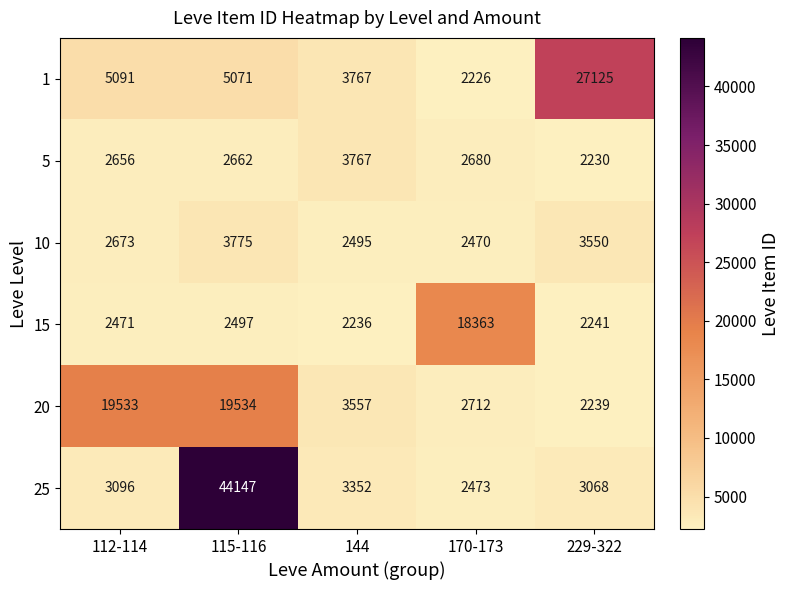

Which category has the highest value across all series?

115-116